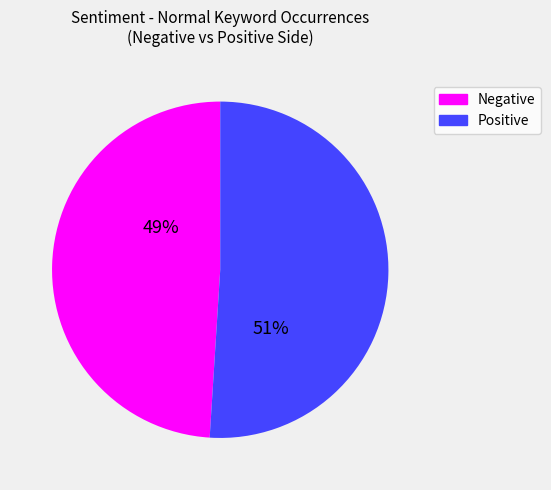

To the nearest percent, what is the difference between the largest and smallest slice percentages?

2%